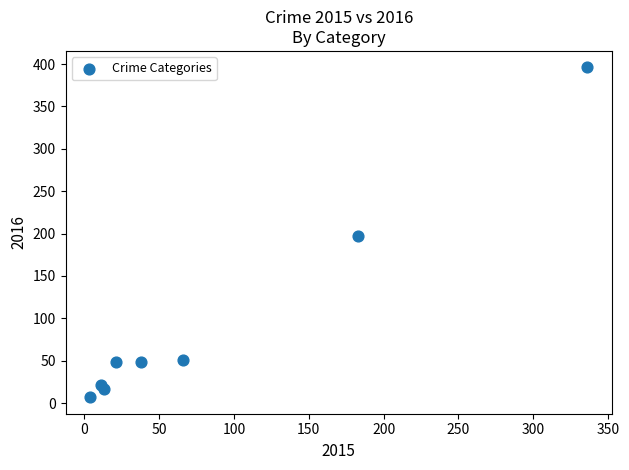

What is the range of Y values (max minus min)?

389